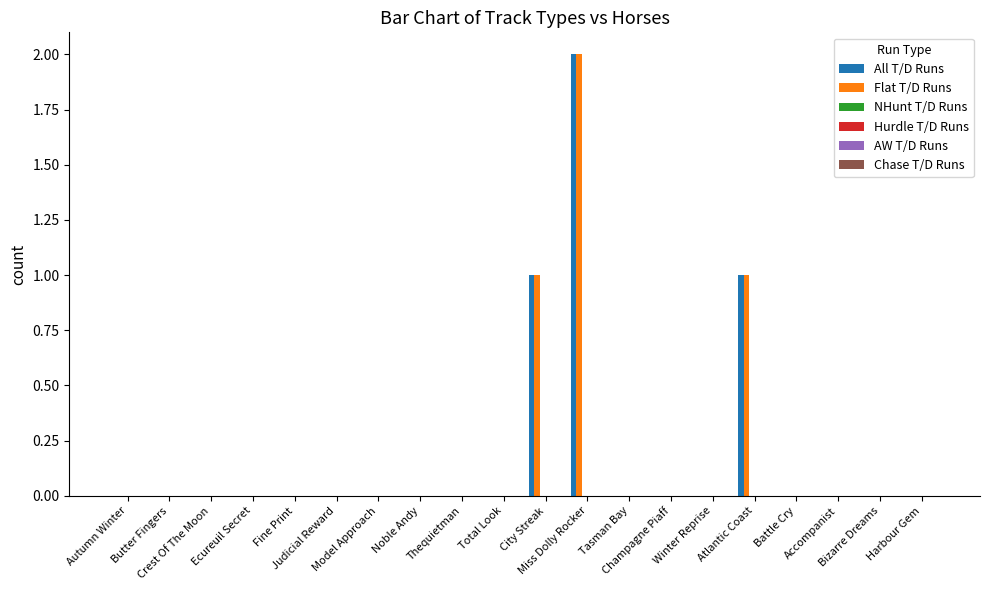

What is the sum of all Flat T/D Runs values?

4